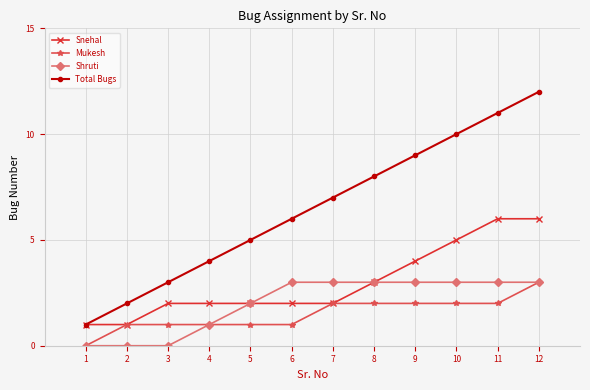

How many data points in Total Bugs are less than 7?

6